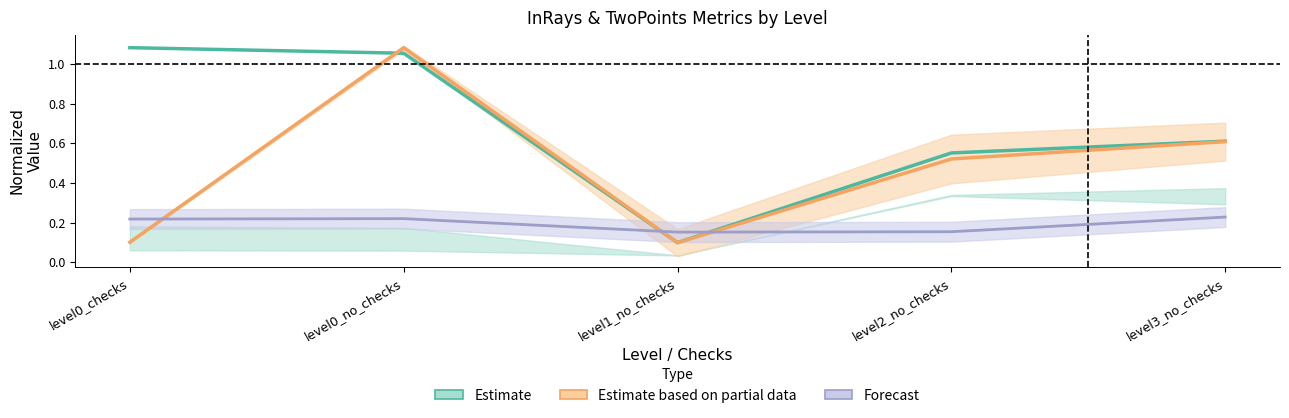

Does the chart have visible grid lines?

No